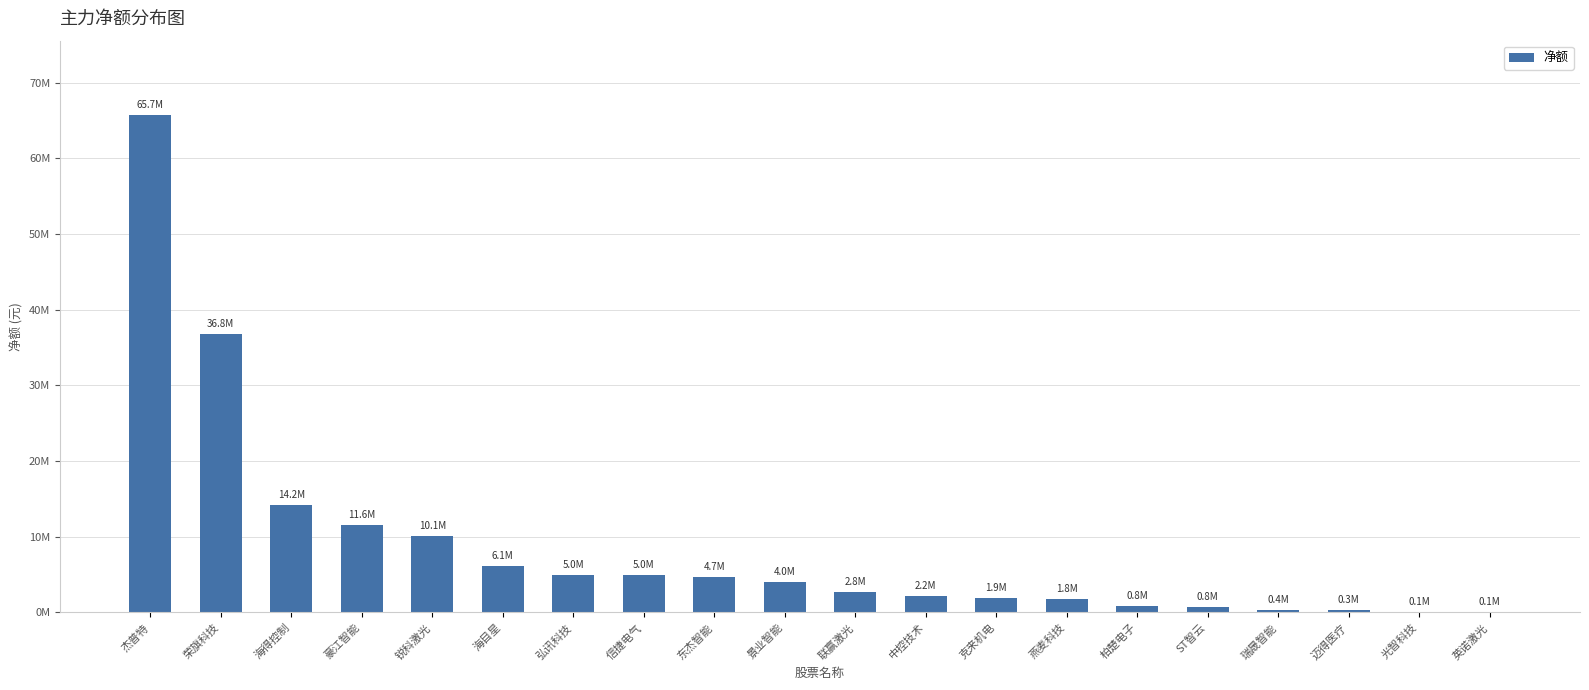

List the labels in order of value, largest first.

杰普特, 荣旗科技, 海得控制, 豪江智能, 锐科激光, 海目星, 弘讯科技, 信捷电气, 东杰智能, 景业智能, 联赢激光, 中控技术, 克来机电, 燕麦科技, 柏楚电子, ST智云, 瑞晟智能, 迈得医疗, 光智科技, 英诺激光